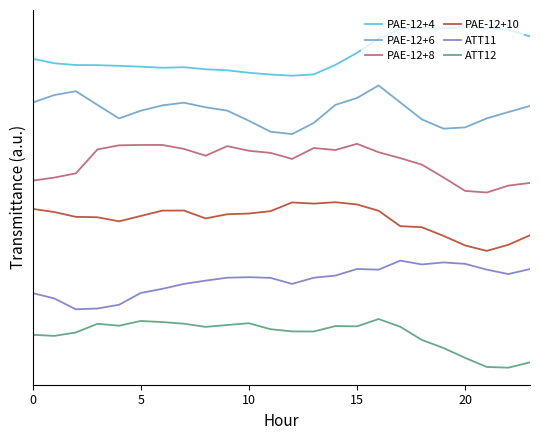

In ATT12, how many points are higher than both neighbors (excluding endpoints)?

5